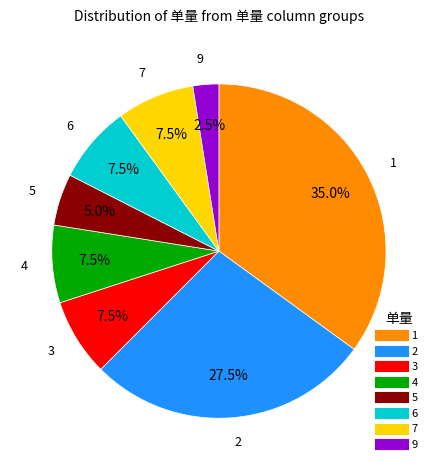

Does any single category account for the majority?

No